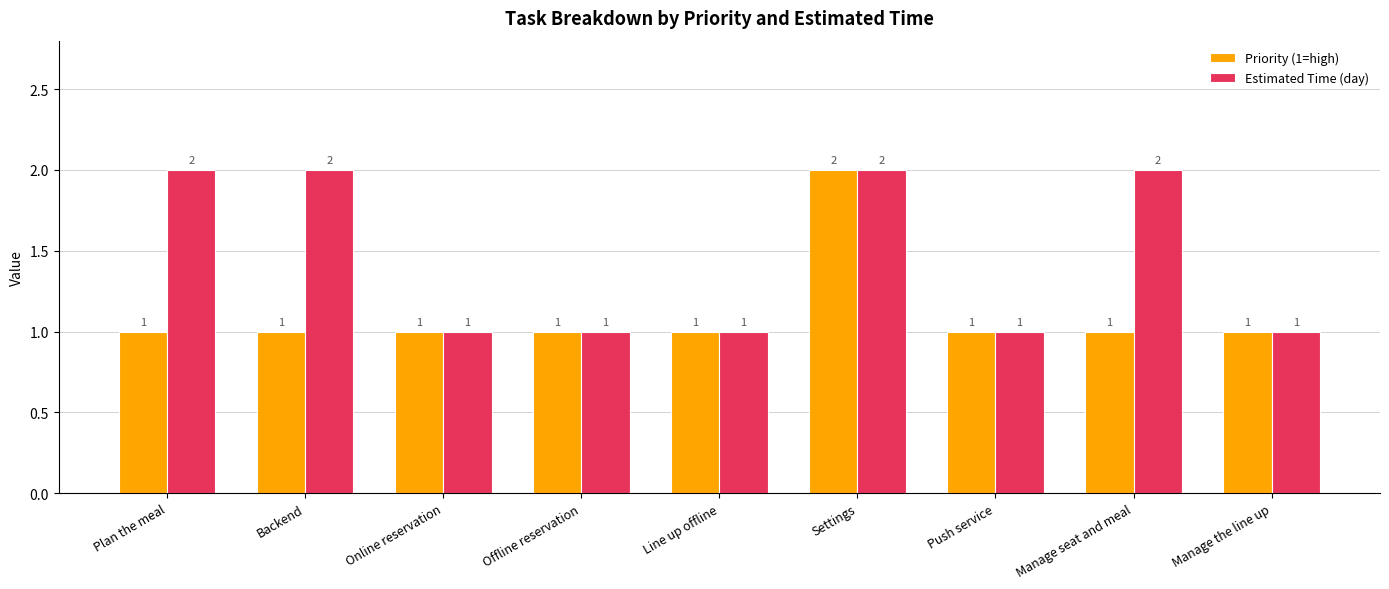

How many Estimated Time (day) values are between 1 and 2?

9